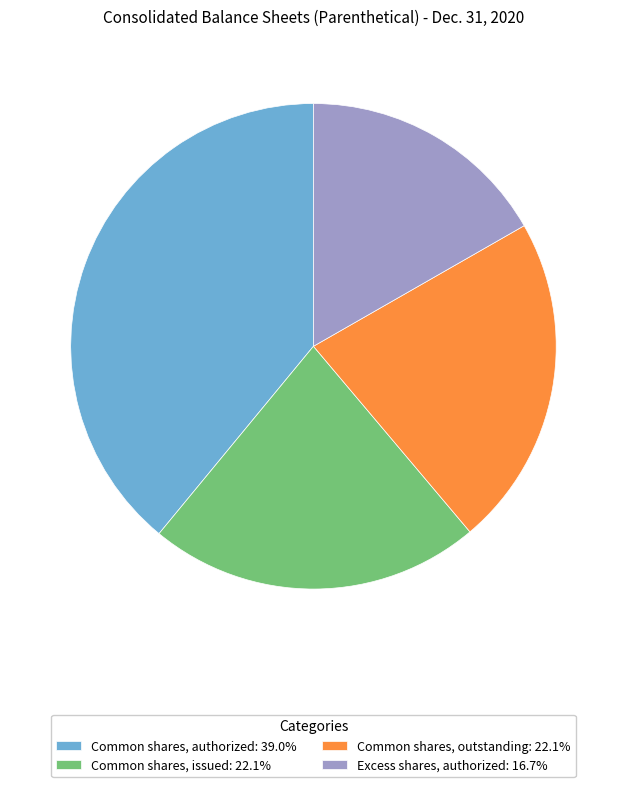

Is the sum of Common shares, authorized: 39.0% and Excess shares, authorized: 16.7% greater than half?

Yes